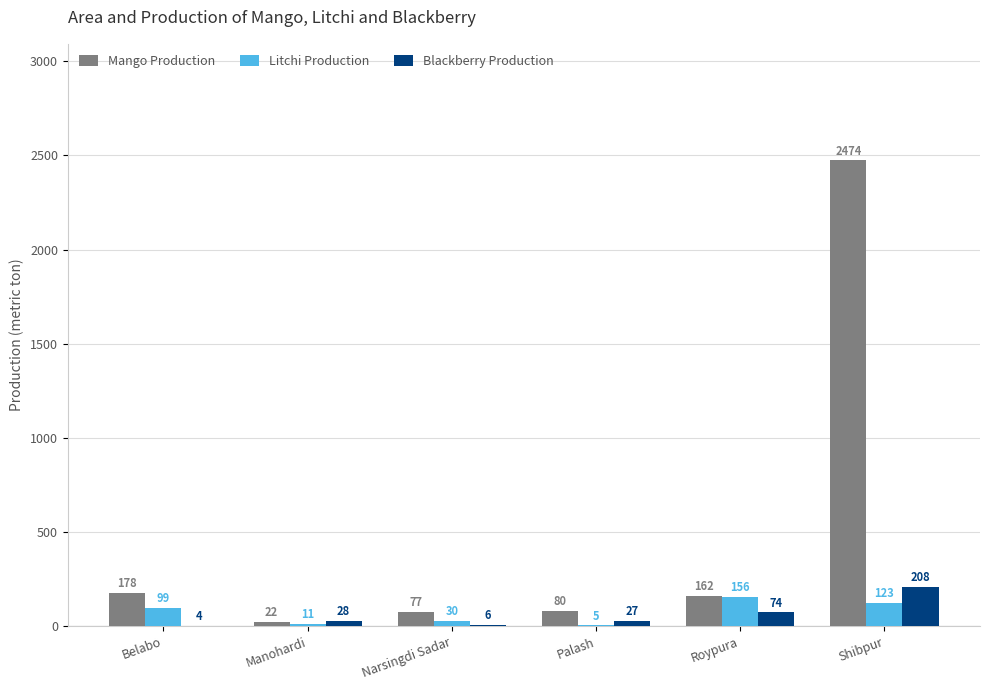

Between Belabo and Shibpur, which series saw the biggest shift?

Mango Production